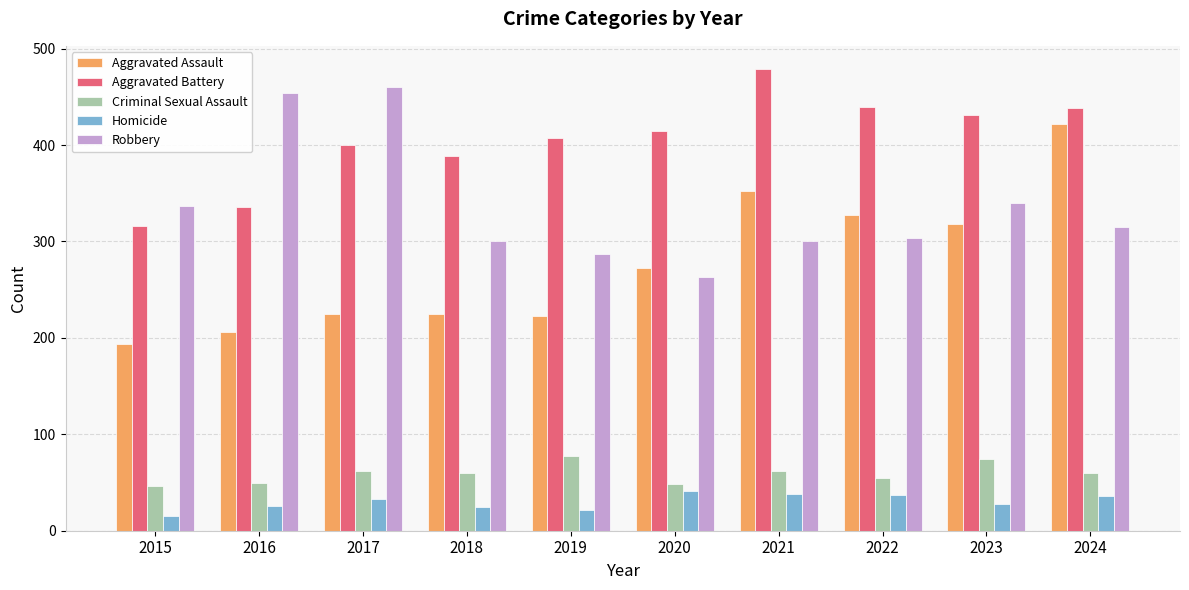

What is the sum of all Homicide values?

301